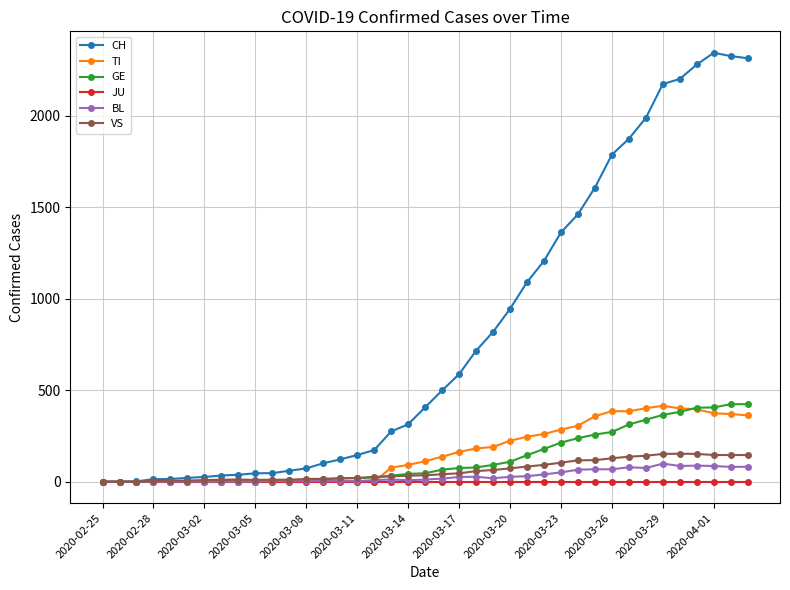

What is the value of the TI point at the 29th from the left?

306